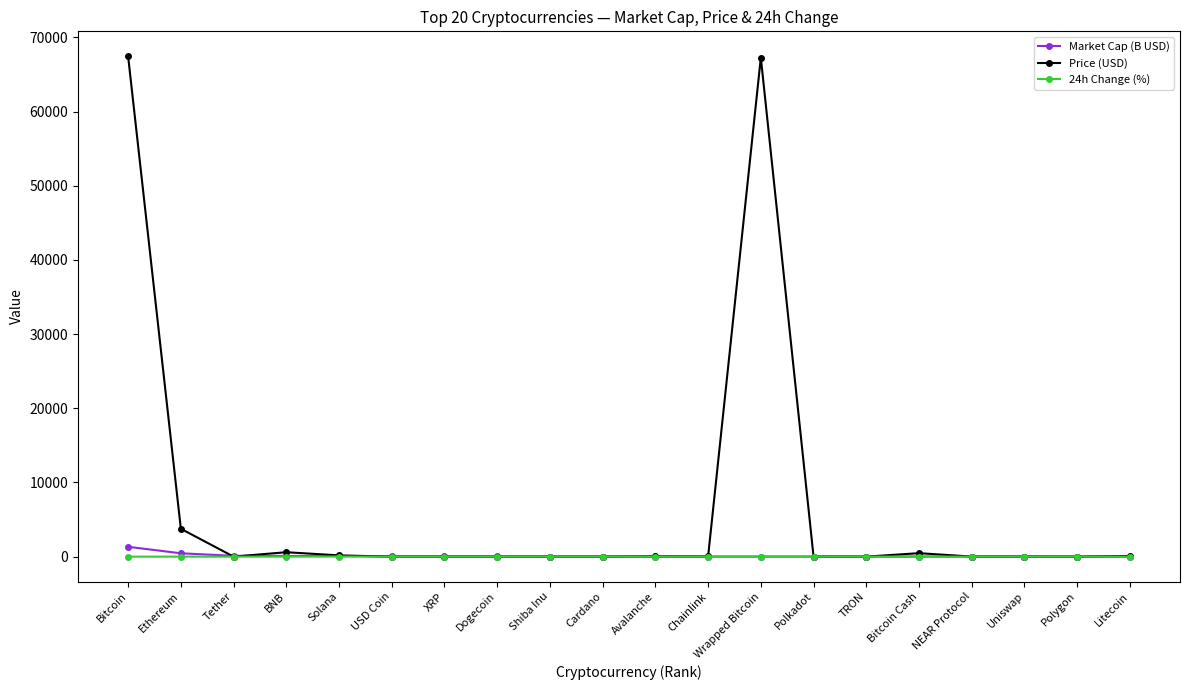

Which series has the widest spread of values?

Price (USD)